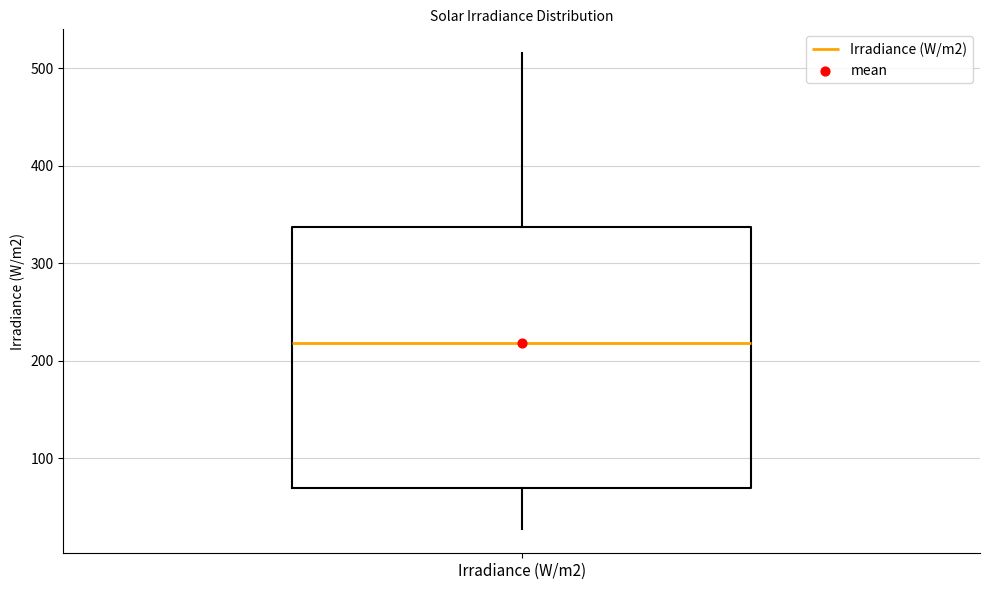

Read this box plot against the y-axis: the position of the median line, the range covered by the box, and the ends of both whiskers. The values are not printed on the chart, so give them approximately, as read against the axis.

median 220, box 70 to 340, whiskers 30 to 520